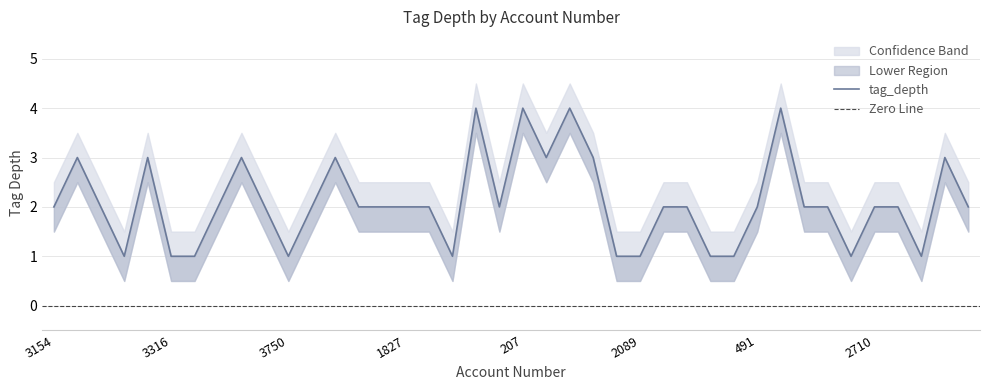

How many values in the tag_depth series exceed 2?

11